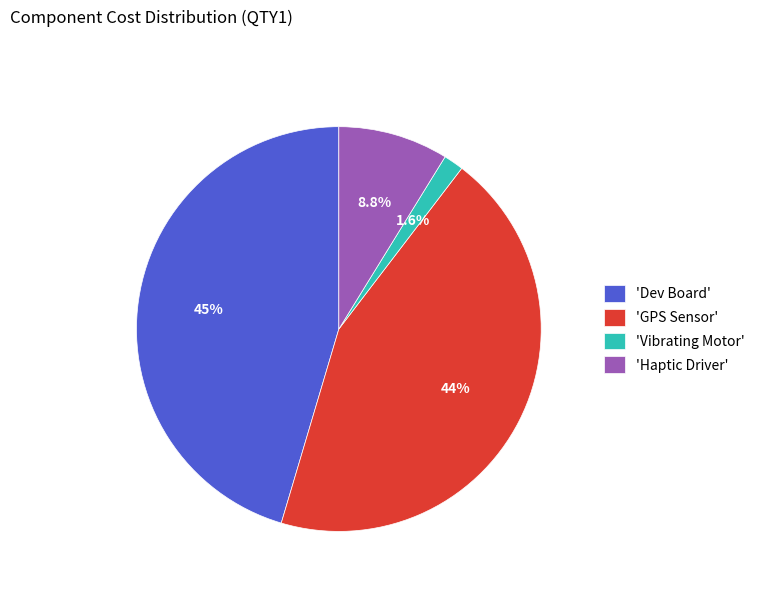

How many slices are in this pie chart?

4